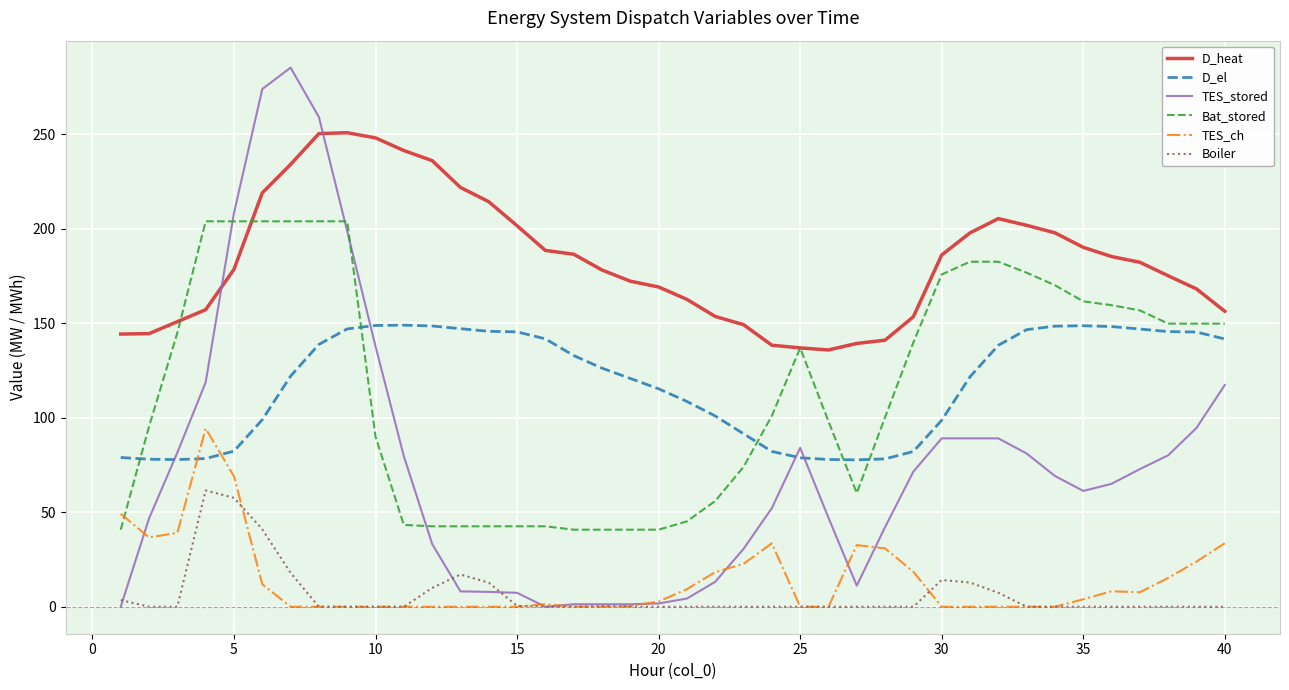

Which series has the largest total across all categories?

D_heat